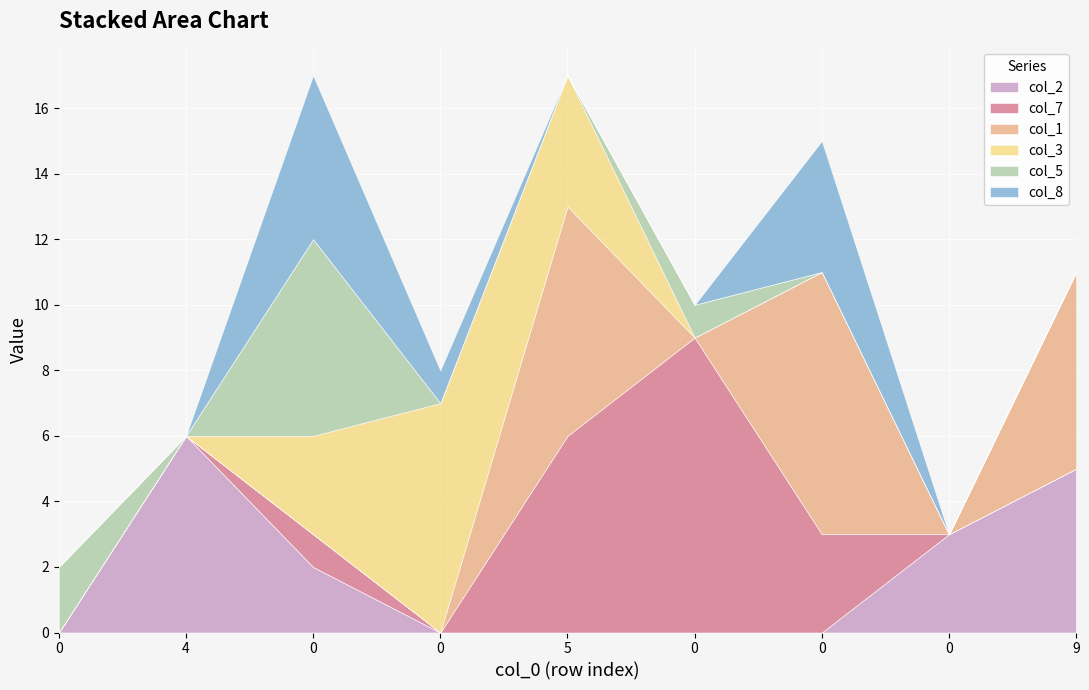

How many series are shown in this chart?

6